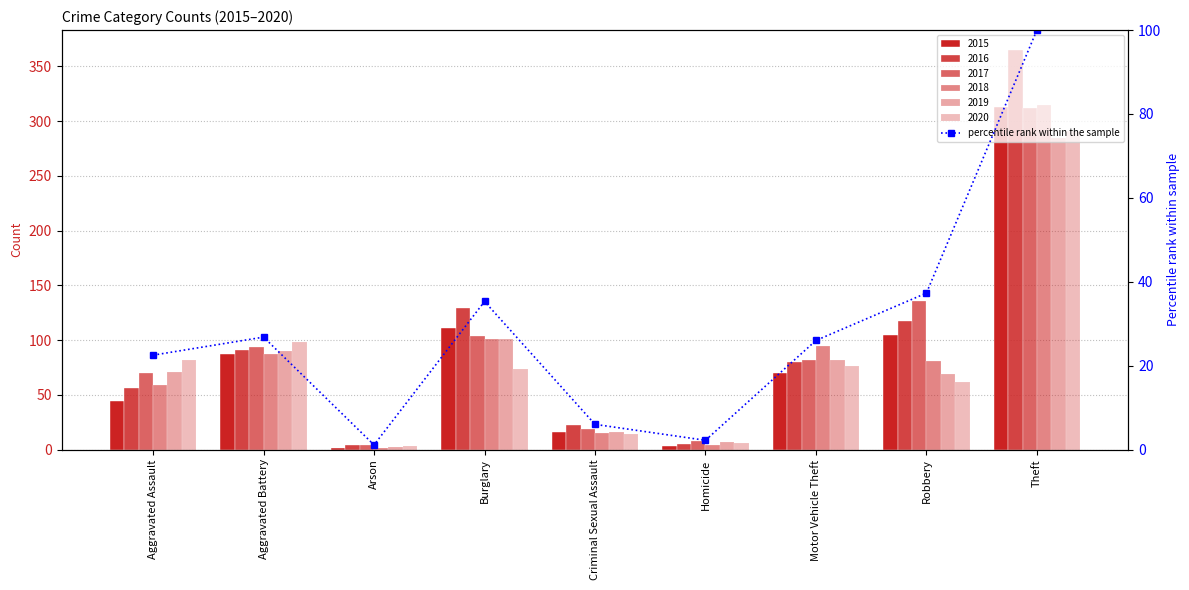

List the labels in order of value, smallest first.

Arson, Homicide, Criminal Sexual Assault, Aggravated Assault, Motor Vehicle Theft, Aggravated Battery, Burglary, Robbery, Theft